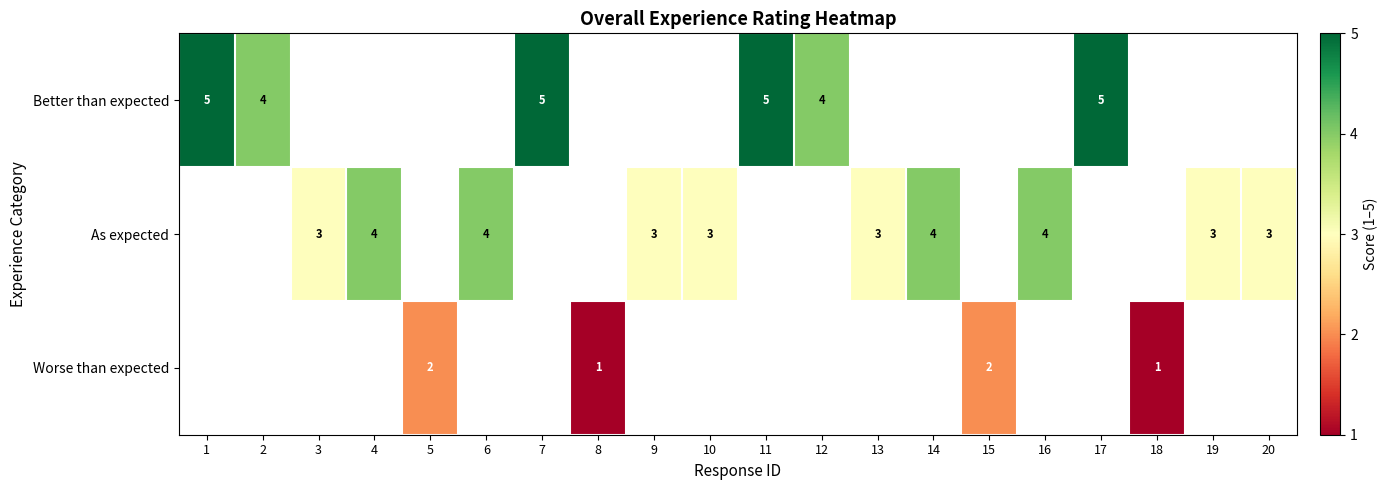

What is the sum of the As expected values at 10 and 16?

7